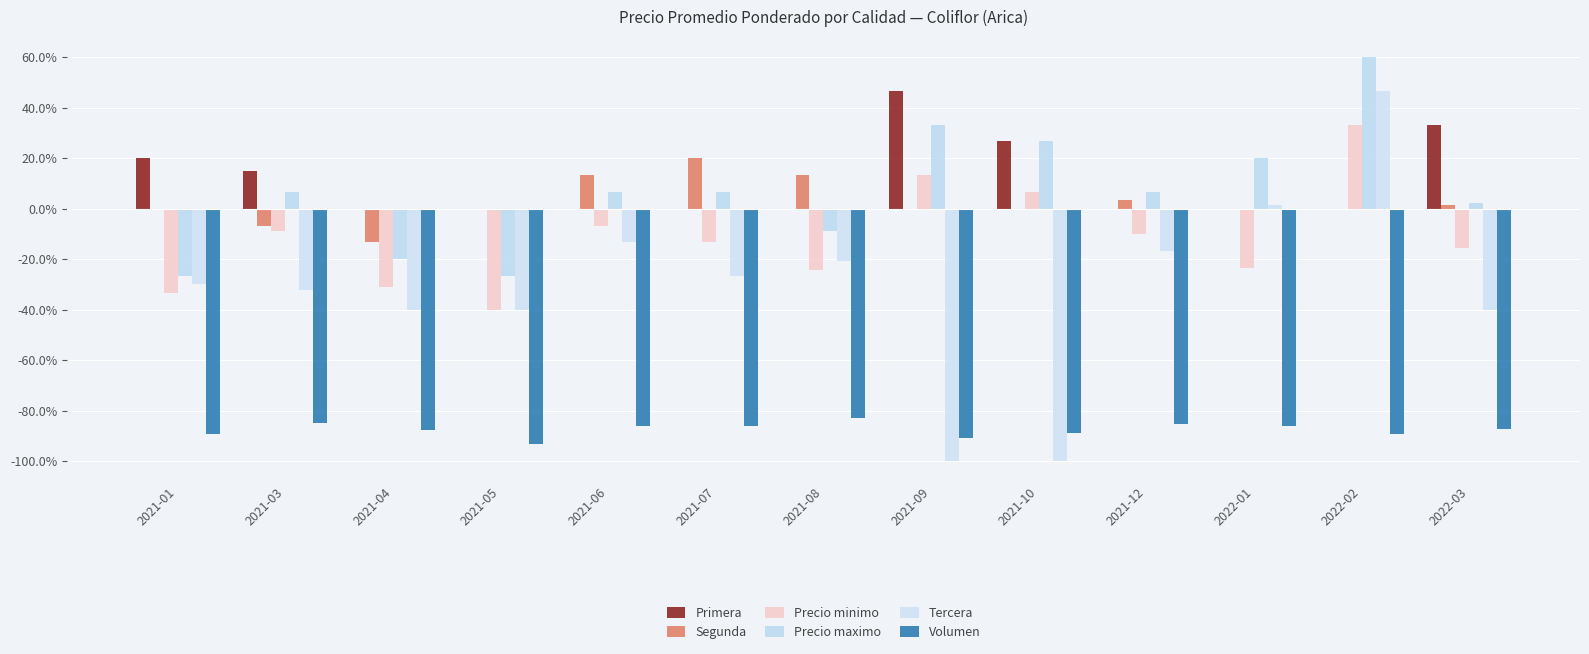

Rank the series by their maximum value, from lowest to highest.

Volumen, Segunda, Precio minimo, Primera, Tercera, Precio maximo